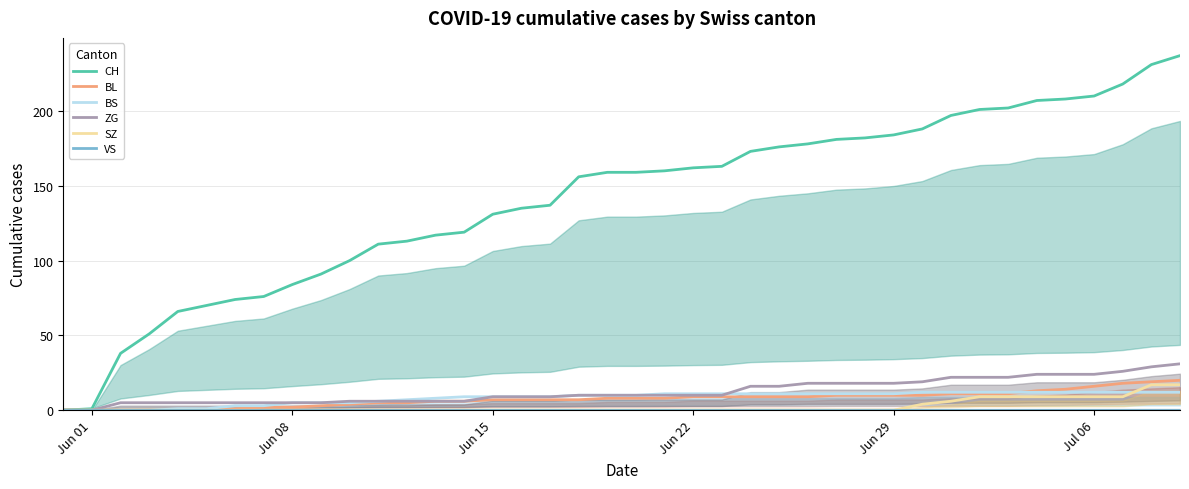

True or false: CH and VS cross at least once.

False